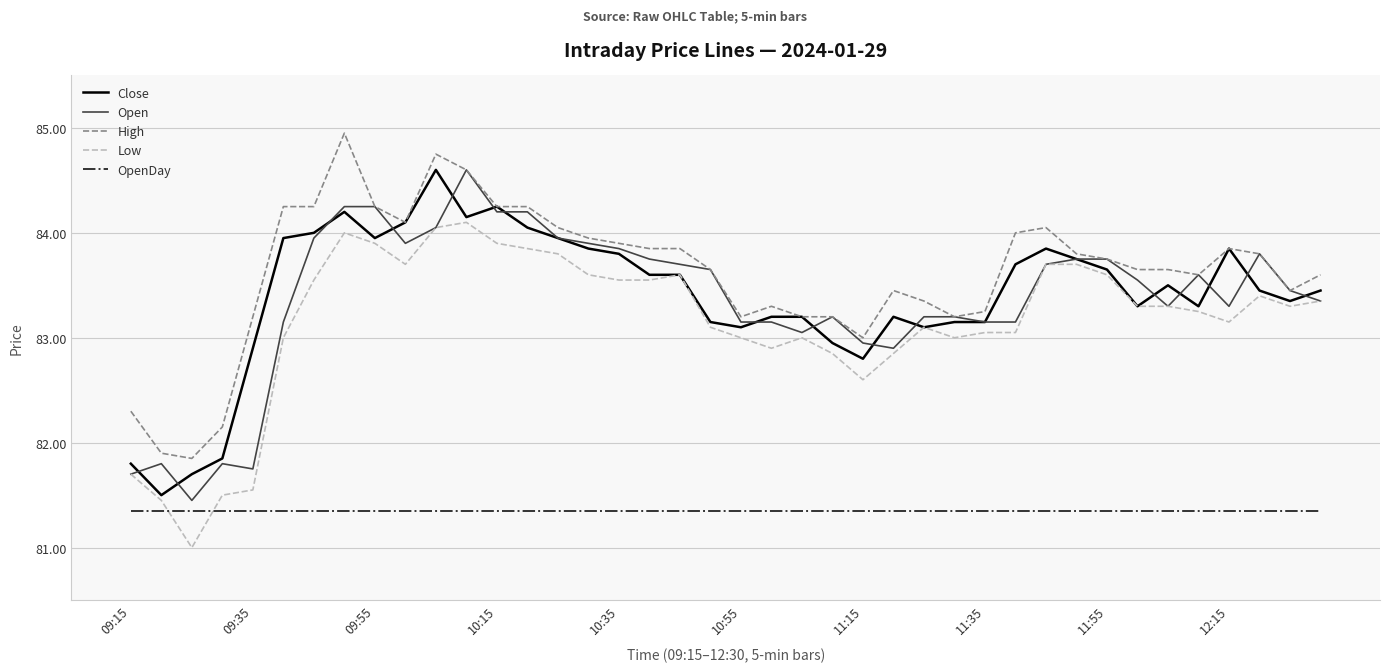

What are all the series names shown in the legend?

Close, Open, High, Low, OpenDay